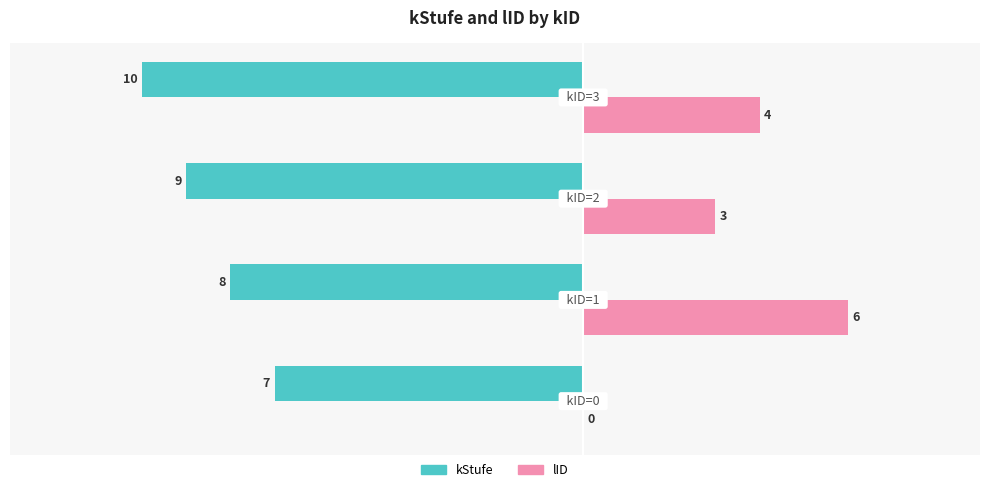

How many lID values are between 3 and 6?

3